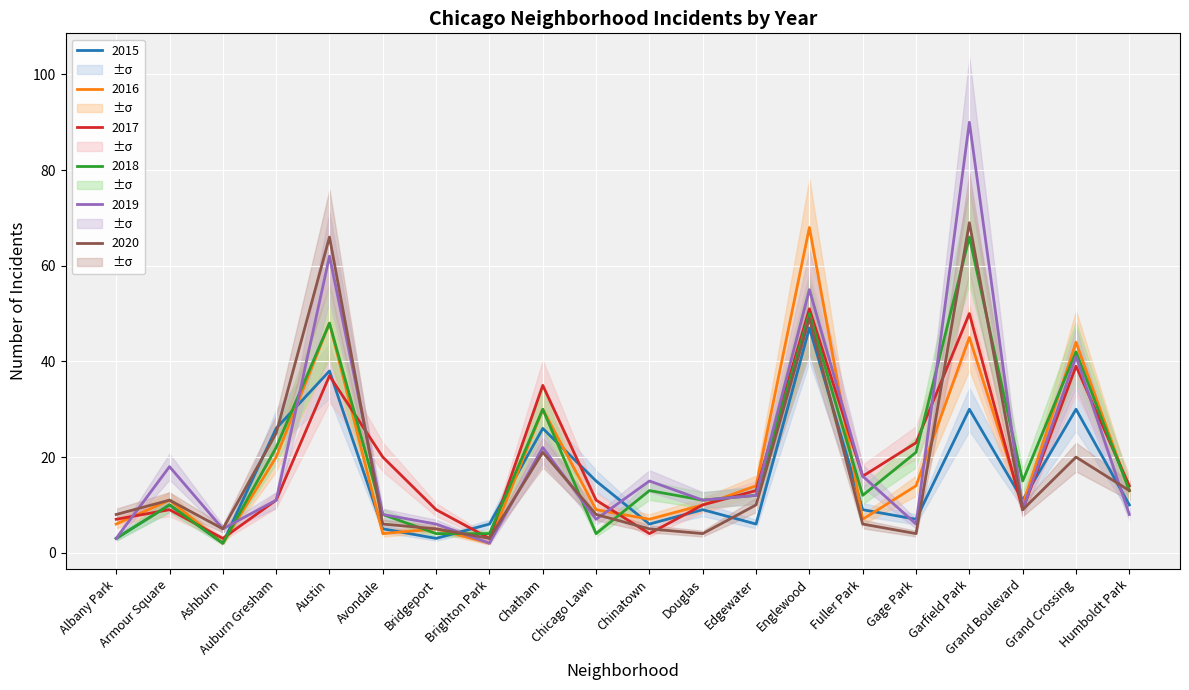

What is the sum of all 2020 values?

347